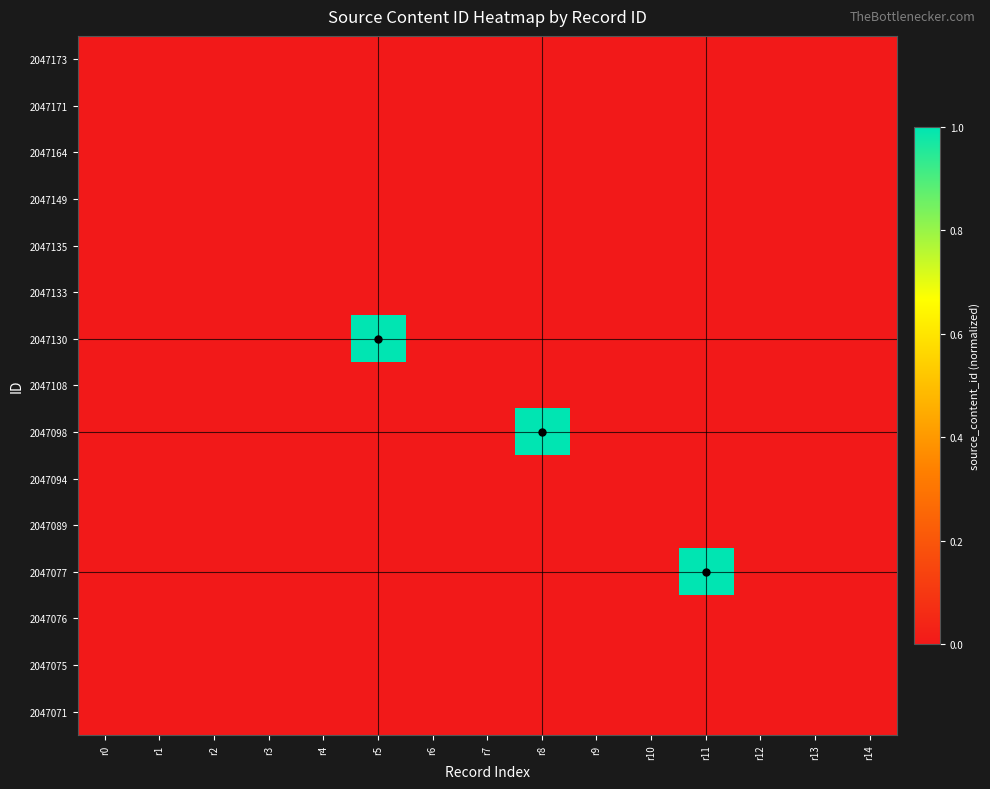

Reading right to left, list all the values displayed in this chart.

2047173: r14=0.0	r13=0.0	r12=0.0	r11=0.0	r10=0.0	r9=0.0	r8=0.0	r7=0.0	r6=0.0	r5=0.0	r4=0.0	r3=0.0	r2=0.0	r1=0.0	r0=0.0
2047171: r14=0.0	r13=0.0	r12=0.0	r11=0.0	r10=0.0	r9=0.0	r8=0.0	r7=0.0	r6=0.0	r5=0.0	r4=0.0	r3=0.0	r2=0.0	r1=0.0	r0=0.0
2047164: r14=0.0	r13=0.0	r12=0.0	r11=0.0	r10=0.0	r9=0.0	r8=0.0	r7=0.0	r6=0.0	r5=0.0	r4=0.0	r3=0.0	r2=0.0	r1=0.0	r0=0.0
2047149: r14=0.0	r13=0.0	r12=0.0	r11=0.0	r10=0.0	r9=0.0	r8=0.0	r7=0.0	r6=0.0	r5=0.0	r4=0.0	r3=0.0	r2=0.0	r1=0.0	r0=0.0
2047135: r14=0.0	r13=0.0	r12=0.0	r11=0.0	r10=0.0	r9=0.0	r8=0.0	r7=0.0	r6=0.0	r5=0.0	r4=0.0	r3=0.0	r2=0.0	r1=0.0	r0=0.0
2047133: r14=0.0	r13=0.0	r12=0.0	r11=0.0	r10=0.0	r9=0.0	r8=0.0	r7=0.0	r6=0.0	r5=0.0	r4=0.0	r3=0.0	r2=0.0	r1=0.0	r0=0.0
2047130: r14=0.0	r13=0.0	r12=0.0	r11=0.0	r10=0.0	r9=0.0	r8=0.0	r7=0.0	r6=0.0	r5=1.0	r4=0.0	r3=0.0	r2=0.0	r1=0.0	r0=0.0
2047108: r14=0.0	r13=0.0	r12=0.0	r11=0.0	r10=0.0	r9=0.0	r8=0.0	r7=0.0	r6=0.0	r5=0.0	r4=0.0	r3=0.0	r2=0.0	r1=0.0	r0=0.0
2047098: r14=0.0	r13=0.0	r12=0.0	r11=0.0	r10=0.0	r9=0.0	r8=1.0	r7=0.0	r6=0.0	r5=0.0	r4=0.0	r3=0.0	r2=0.0	r1=0.0	r0=0.0
2047094: r14=0.0	r13=0.0	r12=0.0	r11=0.0	r10=0.0	r9=0.0	r8=0.0	r7=0.0	r6=0.0	r5=0.0	r4=0.0	r3=0.0	r2=0.0	r1=0.0	r0=0.0
2047089: r14=0.0	r13=0.0	r12=0.0	r11=0.0	r10=0.0	r9=0.0	r8=0.0	r7=0.0	r6=0.0	r5=0.0	r4=0.0	r3=0.0	r2=0.0	r1=0.0	r0=0.0
2047077: r14=0.0	r13=0.0	r12=0.0	r11=1.0	r10=0.0	r9=0.0	r8=0.0	r7=0.0	r6=0.0	r5=0.0	r4=0.0	r3=0.0	r2=0.0	r1=0.0	r0=0.0
2047076: r14=0.0	r13=0.0	r12=0.0	r11=0.0	r10=0.0	r9=0.0	r8=0.0	r7=0.0	r6=0.0	r5=0.0	r4=0.0	r3=0.0	r2=0.0	r1=0.0	r0=0.0
2047075: r14=0.0	r13=0.0	r12=0.0	r11=0.0	r10=0.0	r9=0.0	r8=0.0	r7=0.0	r6=0.0	r5=0.0	r4=0.0	r3=0.0	r2=0.0	r1=0.0	r0=0.0
2047071: r14=0.0	r13=0.0	r12=0.0	r11=0.0	r10=0.0	r9=0.0	r8=0.0	r7=0.0	r6=0.0	r5=0.0	r4=0.0	r3=0.0	r2=0.0	r1=0.0	r0=0.0